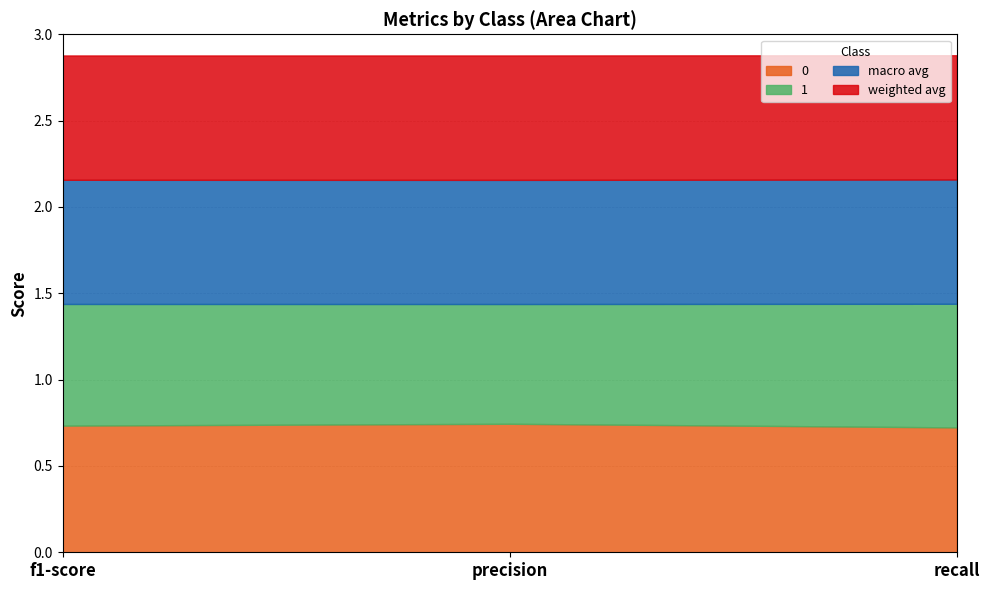

Reading right to left, list all the values displayed in this chart.

0: recall=0.7	precision=0.7	f1-score=0.7
1: recall=0.7	precision=0.7	f1-score=0.7
macro avg: recall=0.7	precision=0.7	f1-score=0.7
weighted avg: recall=0.7	precision=0.7	f1-score=0.7